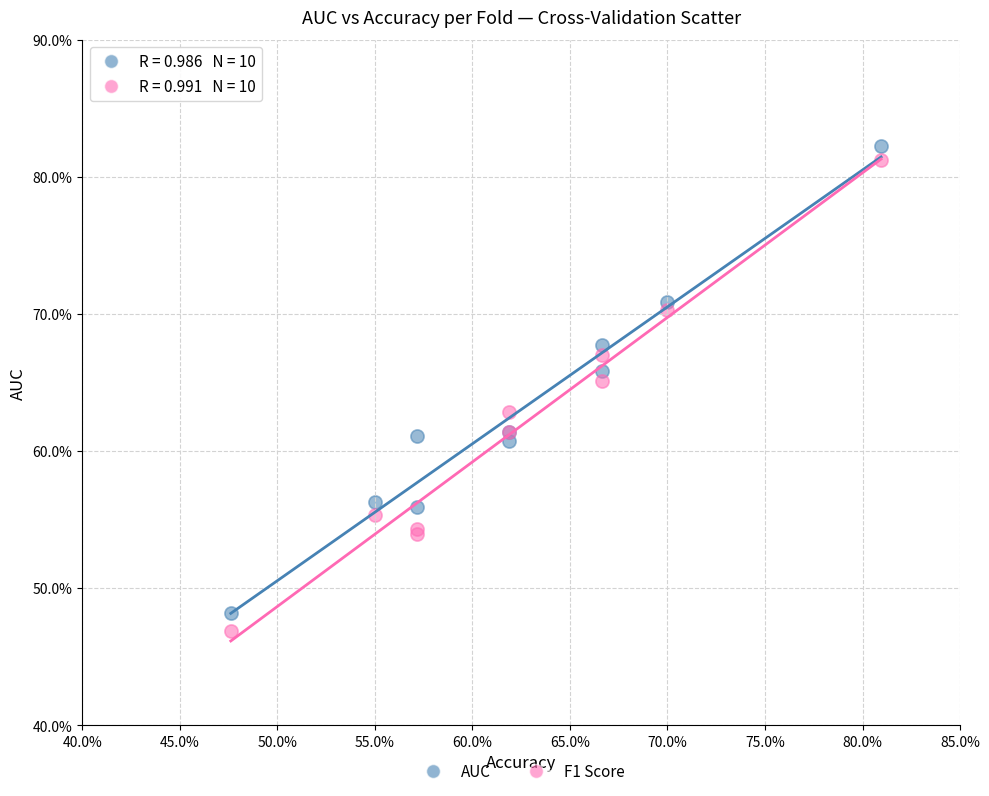

What are all the series names shown in the legend?

AUC, F1 Score